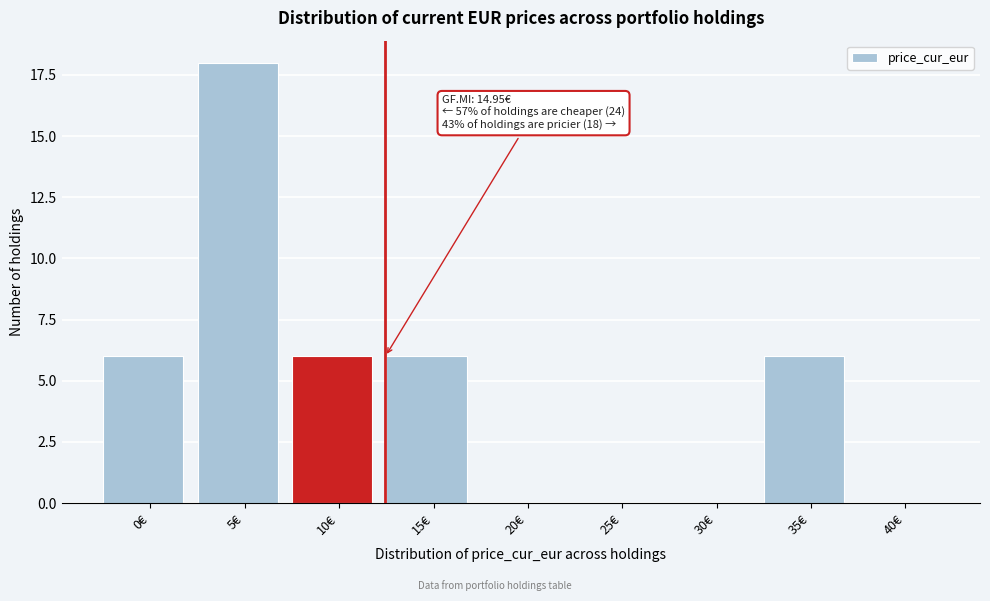

Reading right to left, transcribe all the data shown in this chart.

40€=0	35€=6	30€=0	25€=0	20€=0	15€=6	10€=6	5€=18	0€=6